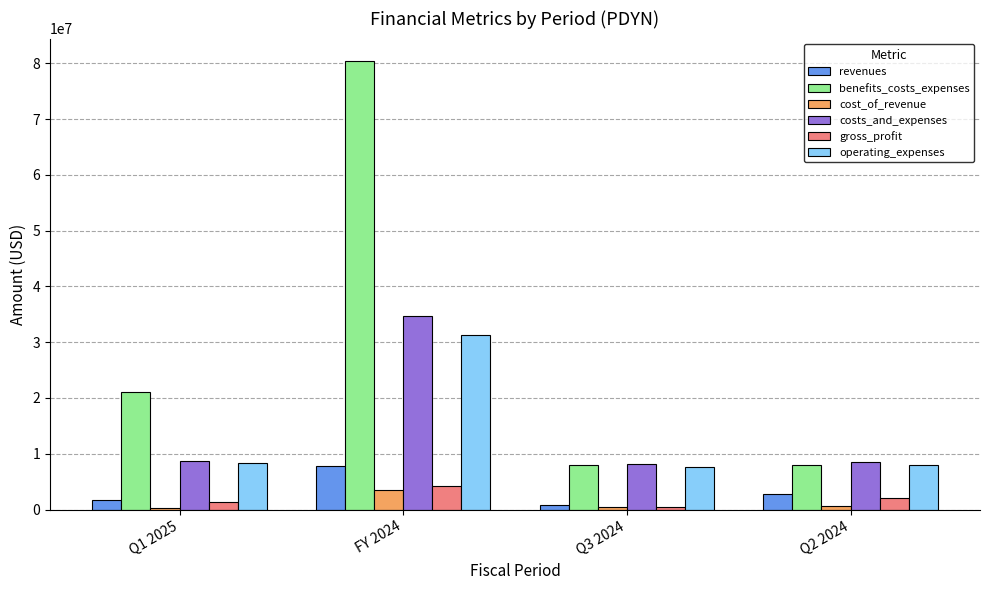

At which label does gross_profit first exceed 2144000?

FY 2024